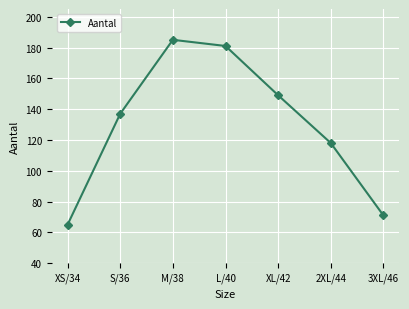

What is the difference between the values at M/38 and L/40?

4